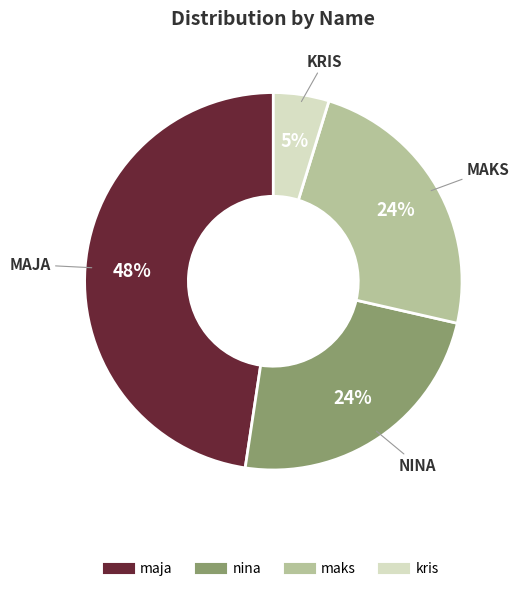

True or false: maks accounts for 24% of the total.

True